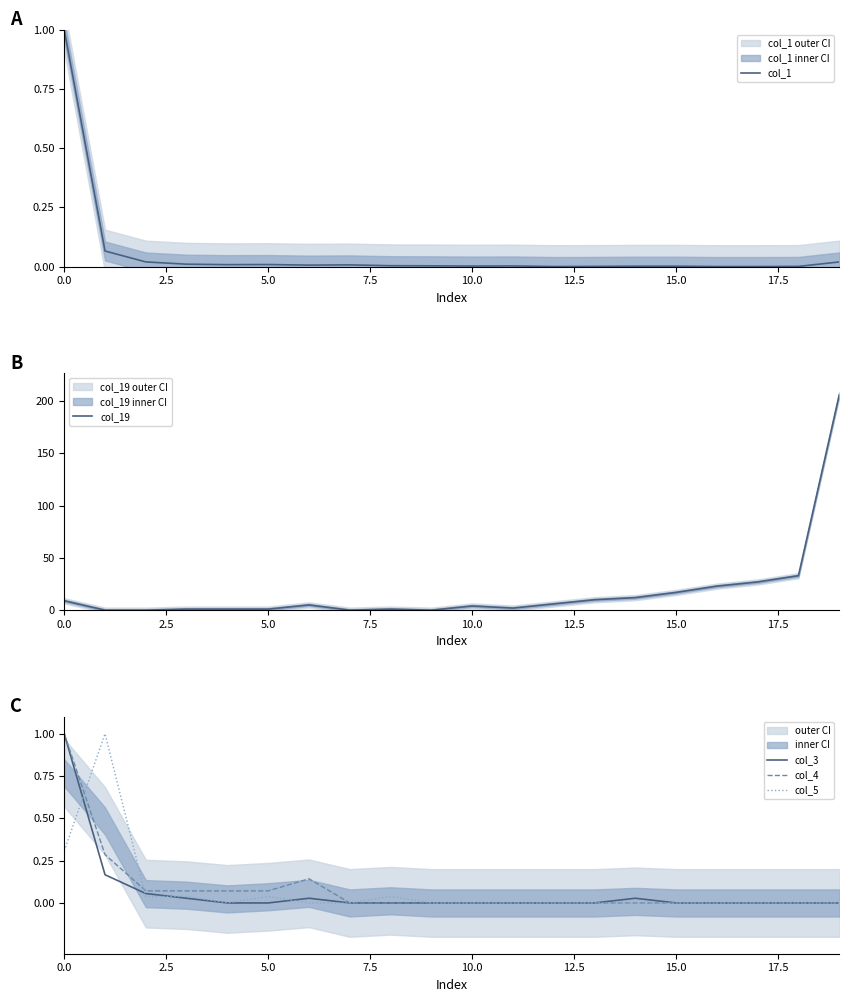

True or false: col_1 has a value of 0.0 at 12.

False